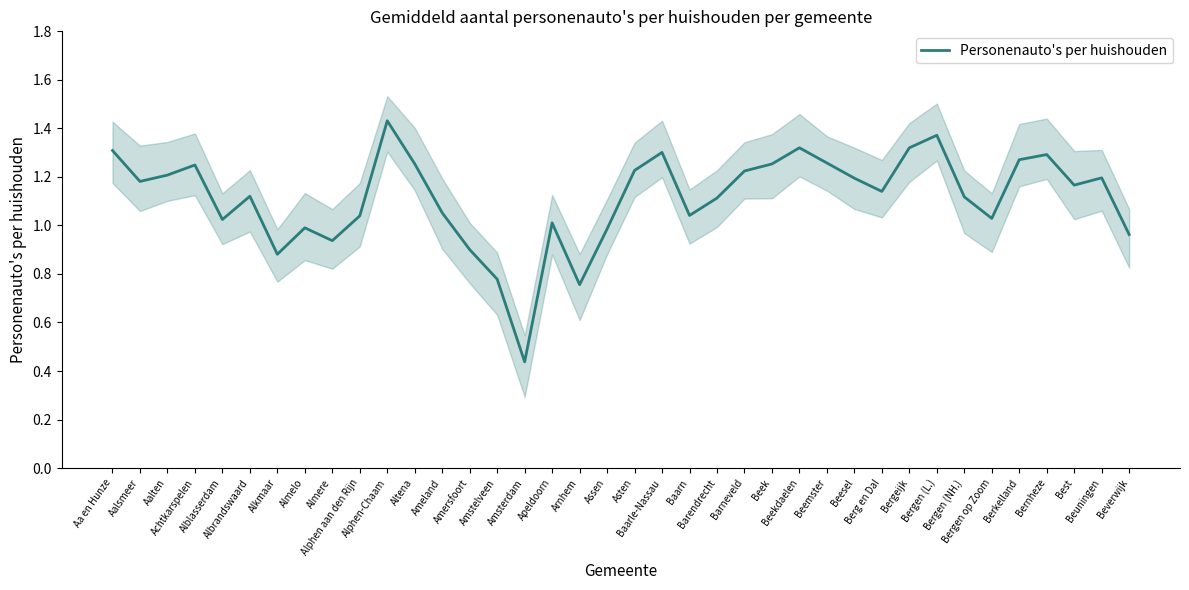

What is the sum of the values at Amersfoort and Beverwijk?

1.9